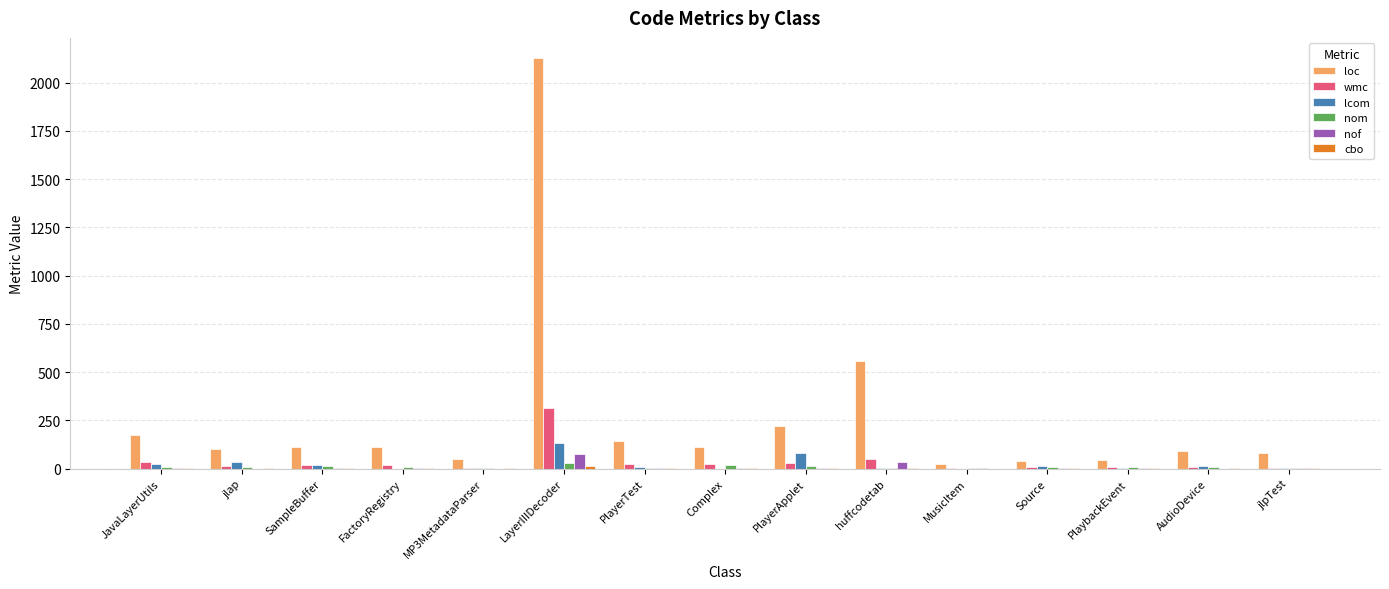

What is the maximum value shown in the chart?

2125